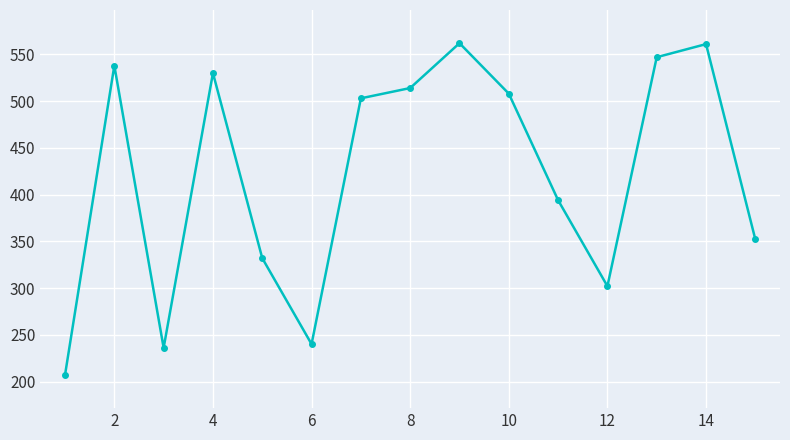

How many categories are shown in the chart?

15